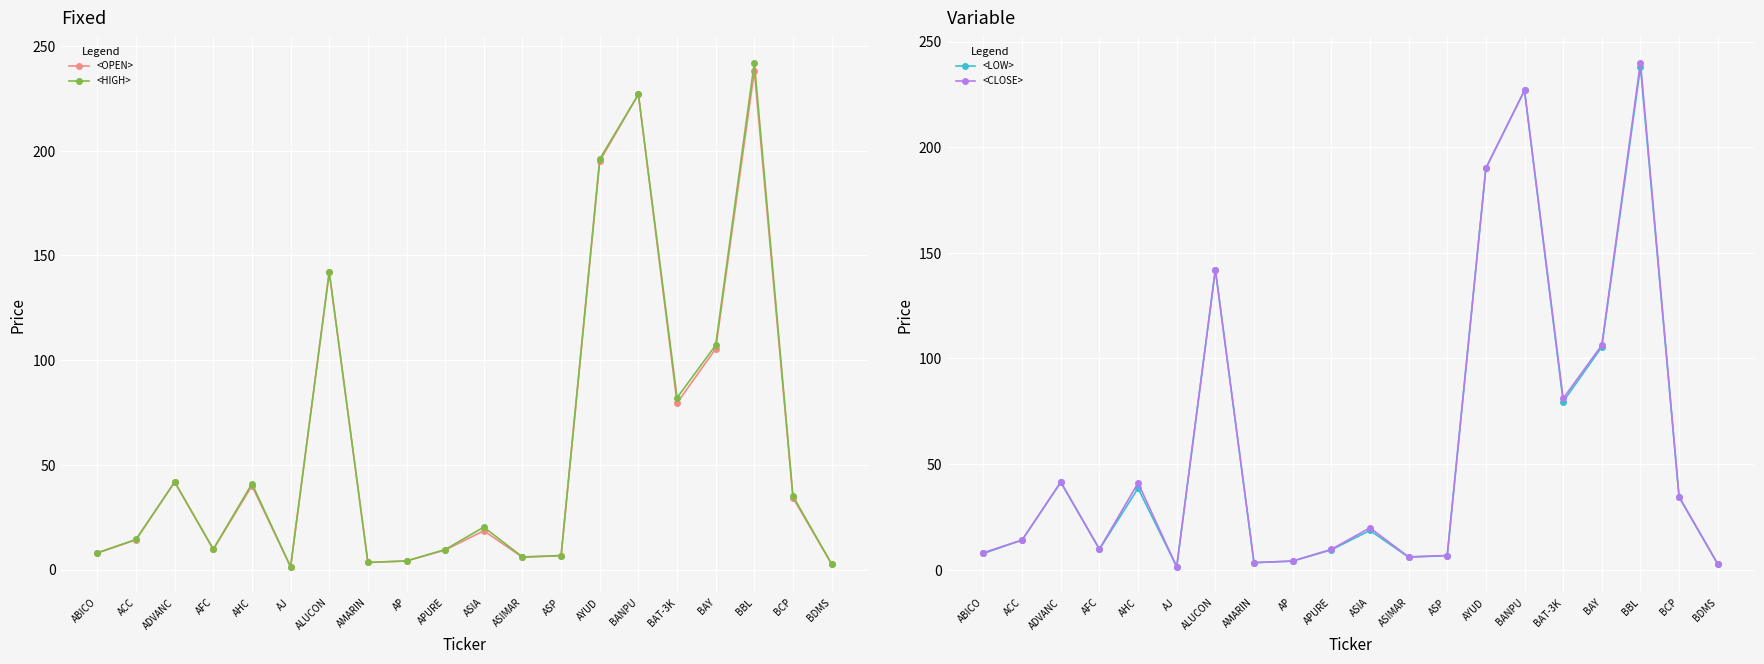

In <HIGH>, how many points are higher than both neighbors (excluding endpoints)?

6